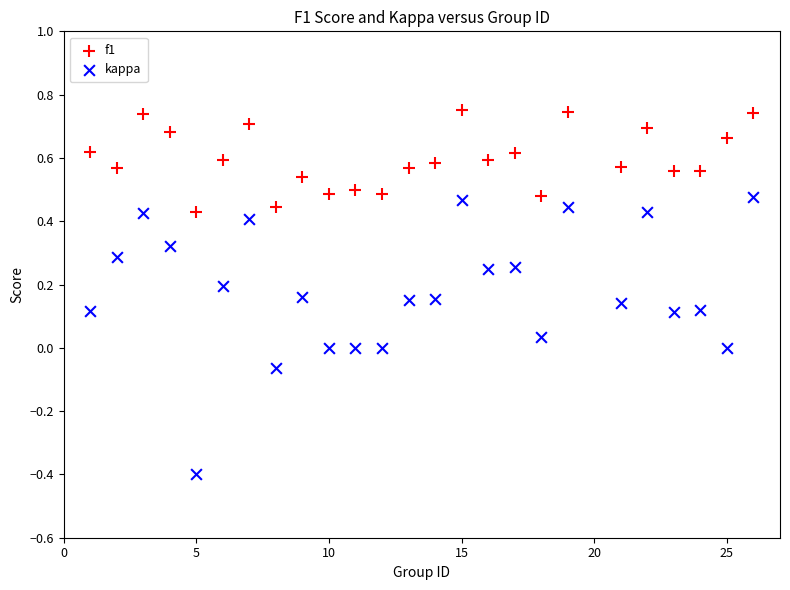

Which series has the widest spread of Y values?

kappa